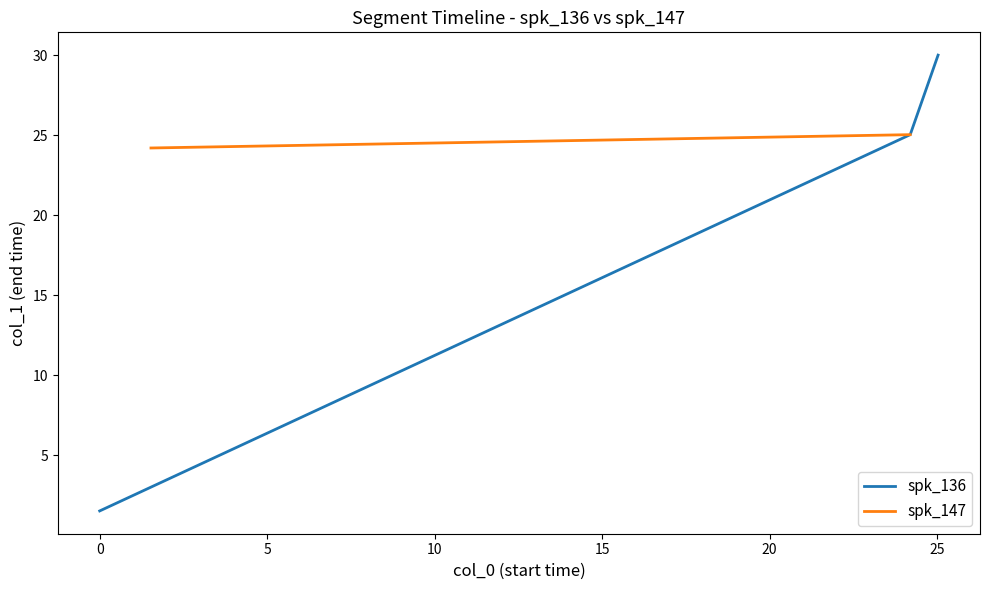

What is the maximum value for spk_136?

30.0